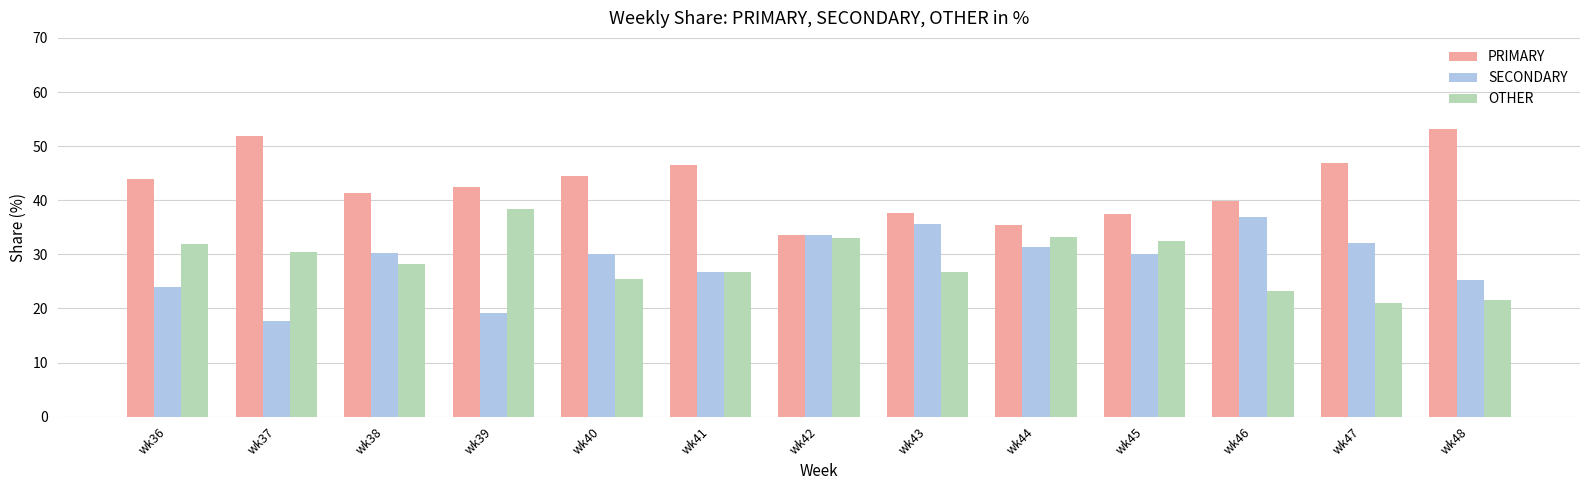

What are all the series names shown in the legend?

PRIMARY, SECONDARY, OTHER